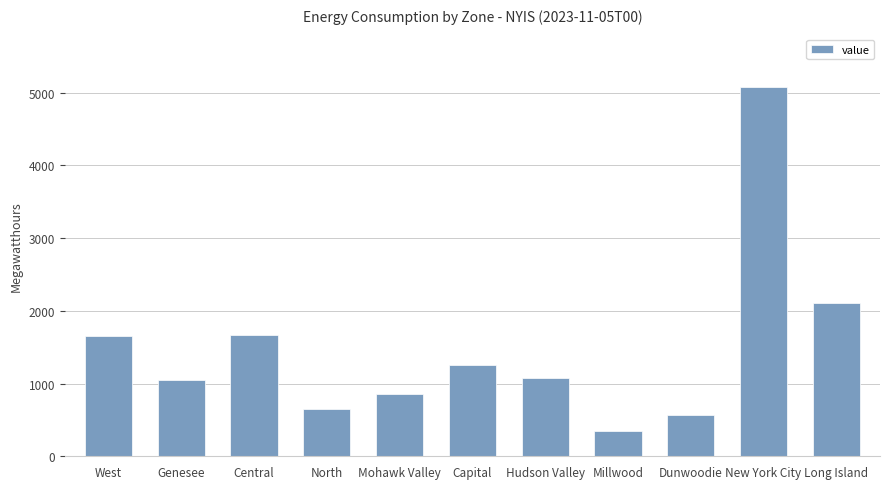

What is the approximate value at New York City, to the nearest 50?

5100